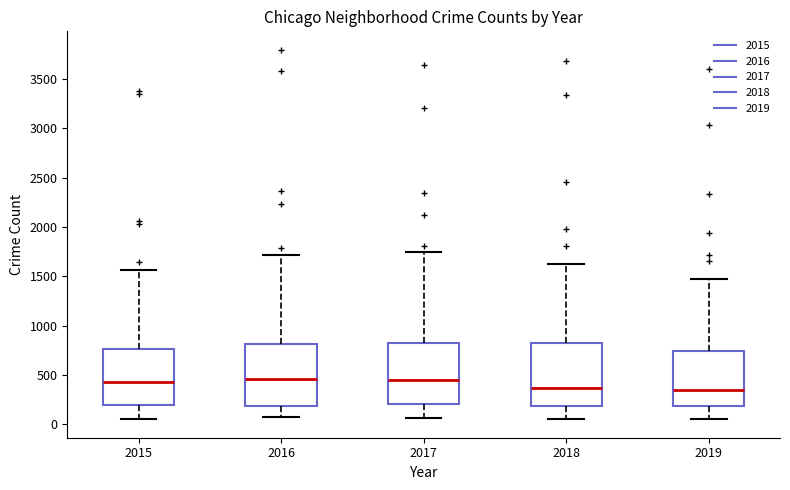

Reading left to right, transcribe this box plot: for each box, give where its median line is, the range the box spans, and where its two whiskers end, as read against the y-axis. The values are not printed on the chart, so give them approximately, as read against the axis.

2015: median 400, box 200 to 750, whiskers 50 to 1550
2016: median 450, box 200 to 800, whiskers 50 to 1700
2017: median 450, box 200 to 850, whiskers 50 to 1750
2018: median 350, box 200 to 800, whiskers 50 to 1650
2019: median 350, box 200 to 750, whiskers 50 to 1450